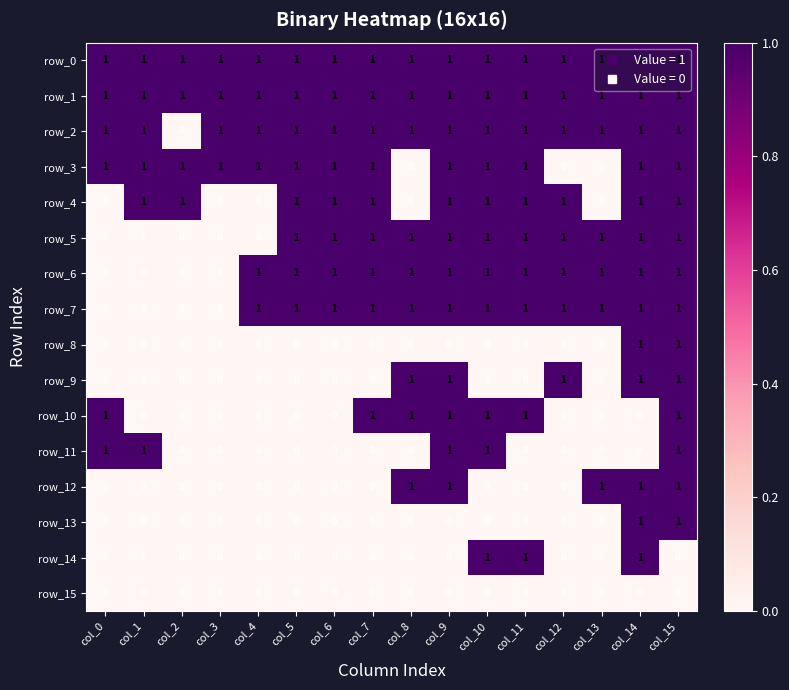

What is the difference between the maximum and minimum values in the row_7 series?

1